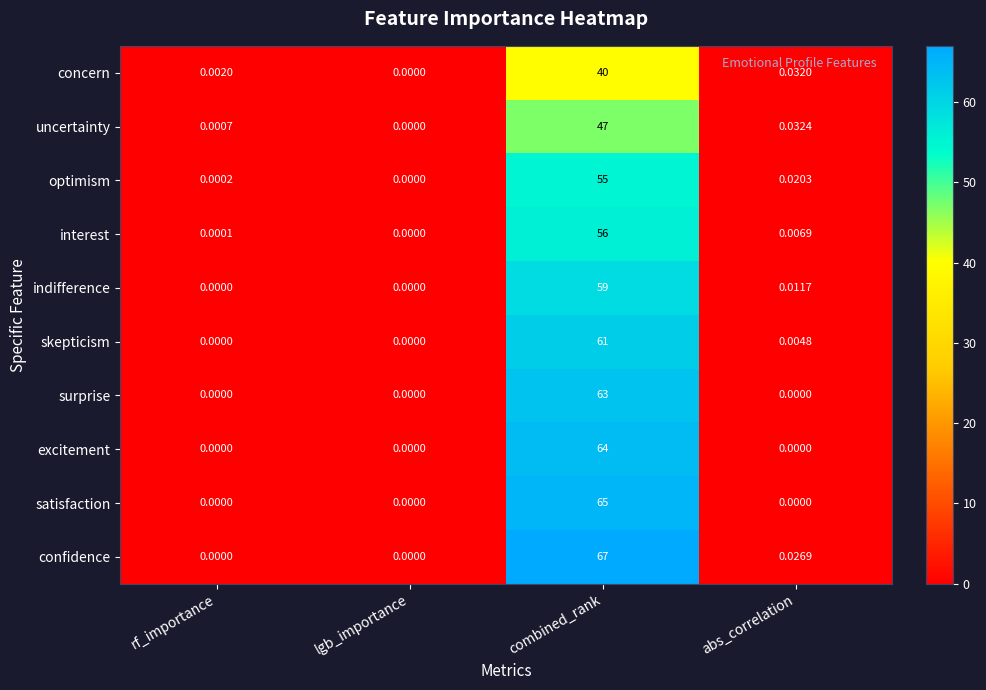

At which label does concern reach its peak?

combined_rank